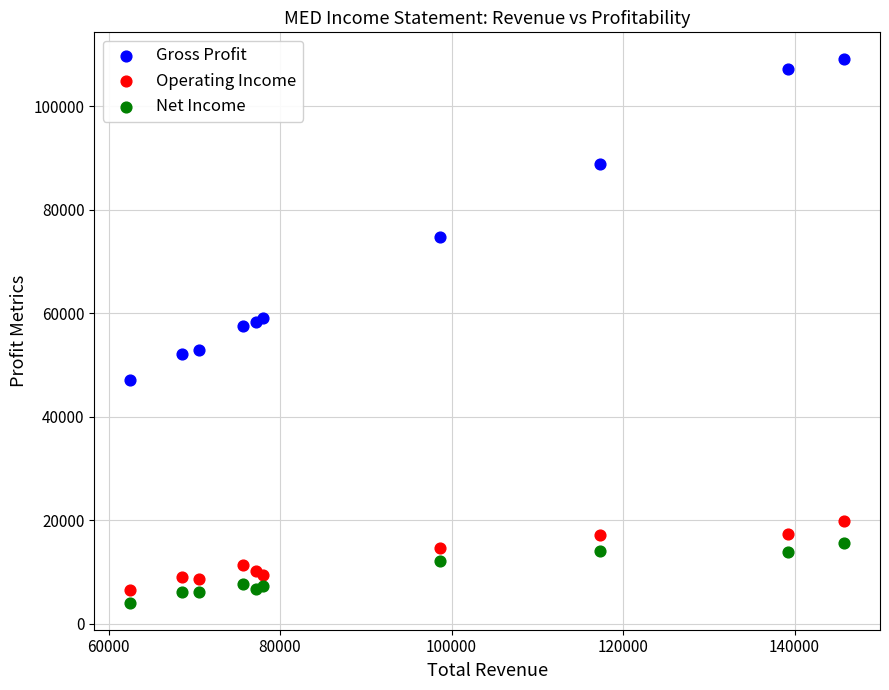

Which series contains the highest Y value?

Gross Profit